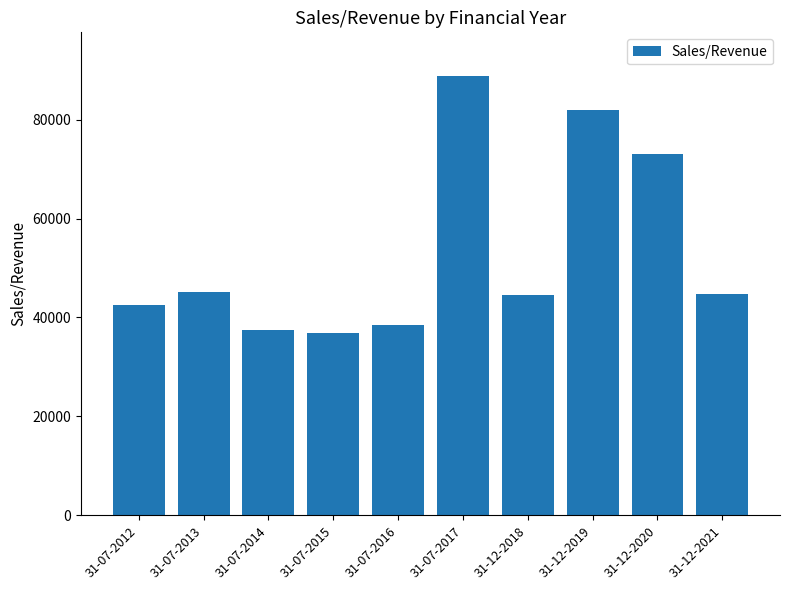

The chart shows a value of 38451.0 at 31-07-2016. True or false?

True